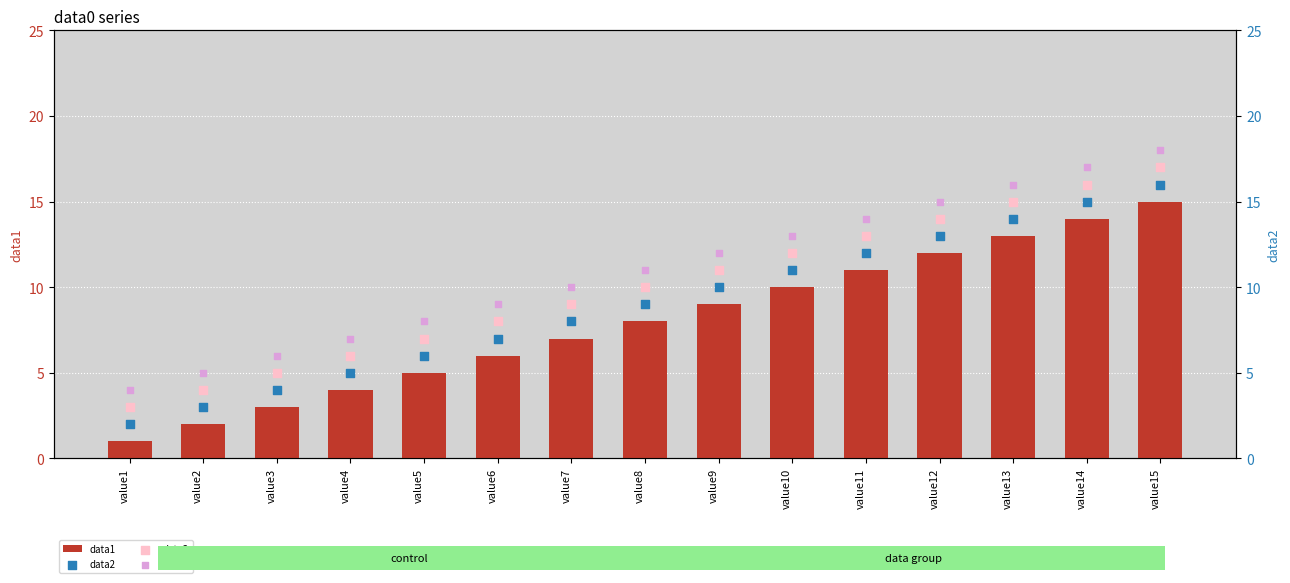

At which category is the sum across all series the highest?

value15